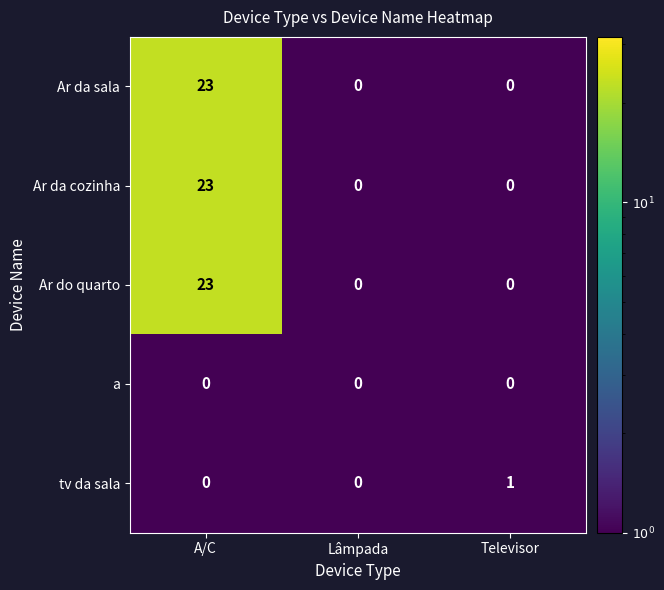

Which label corresponds to the largest value in the chart?

A/C